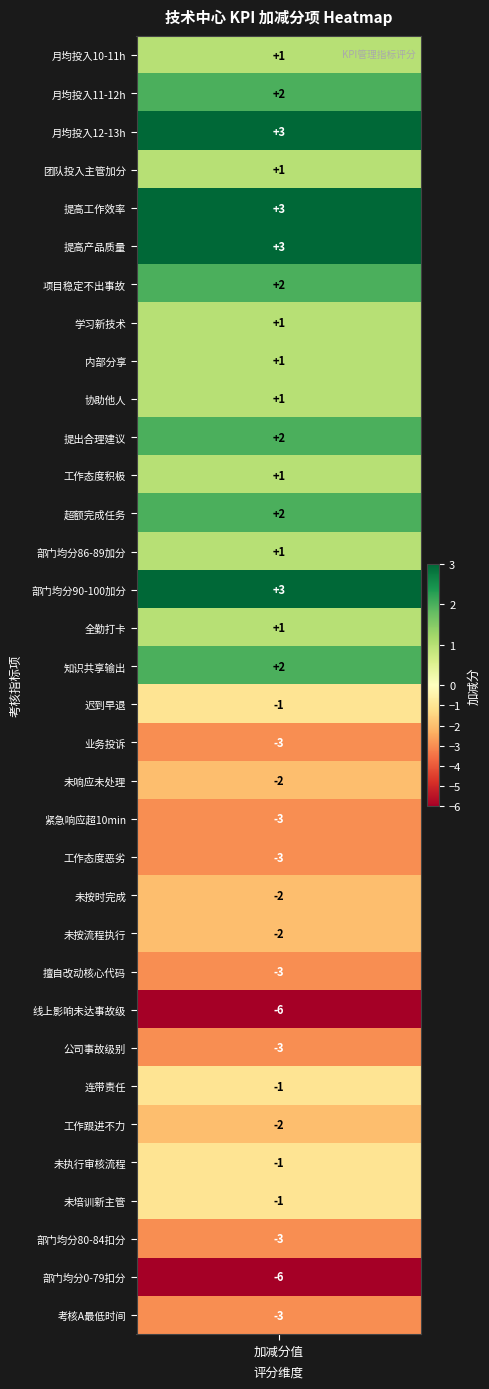

Is it true that the value at 24 is -3?

True